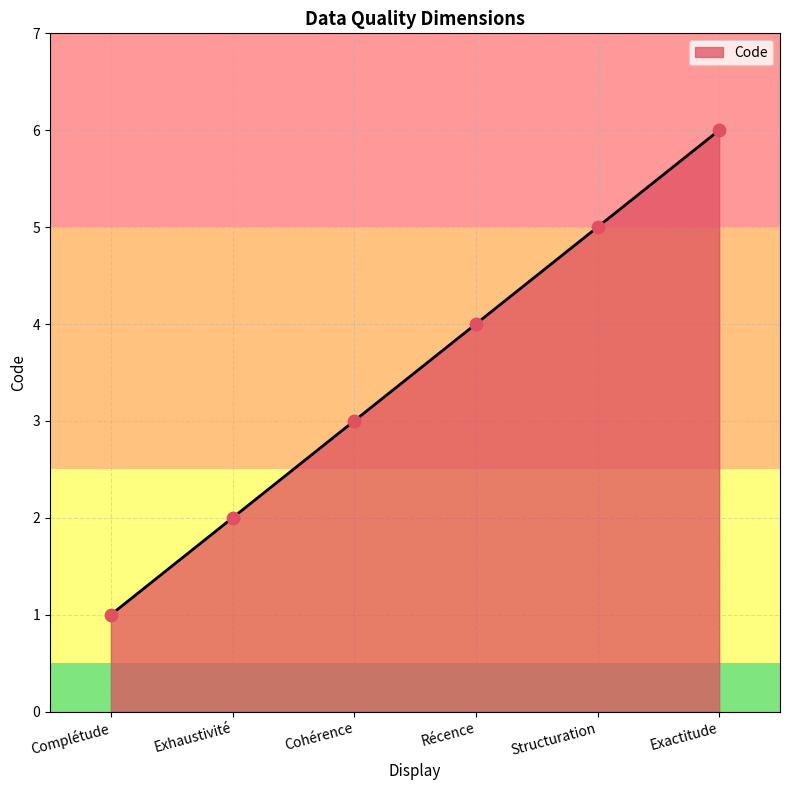

Approximately how many times larger is the value at Exhaustivité compared to Structuration?

0.4